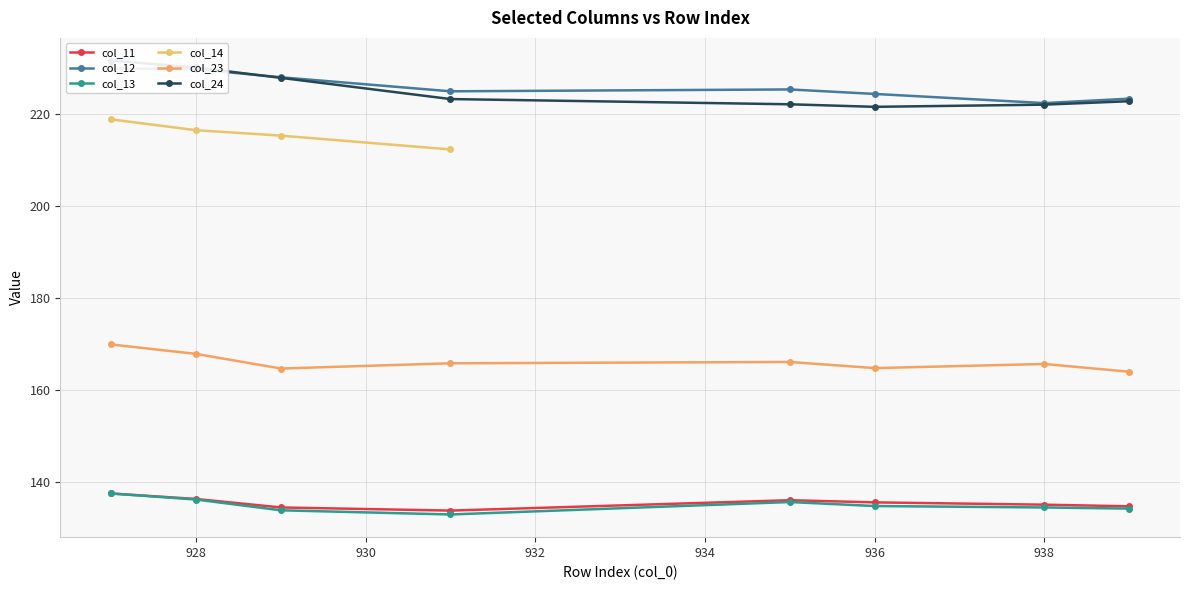

Reading right to left, transcribe all the data shown in this chart.

col_11: 939=134.7	938=135.1	936=135.6	935=136.1	931=133.8	929=134.5	928=136.3	927=137.5
col_12: 939=223.4	938=222.4	936=224.4	935=225.4	931=225.0	929=228.0	928=229.8	927=230.0
col_13: 939=134.2	938=134.5	936=134.8	935=135.7	931=133.0	929=133.9	928=136.2	927=137.5
col_23: 939=164.0	938=165.7	936=164.8	935=166.1	931=165.8	929=164.7	928=167.9	927=169.9
col_24: 939=222.8	938=222.1	936=221.6	935=222.2	931=223.3	929=227.9	928=230.2	927=231.7